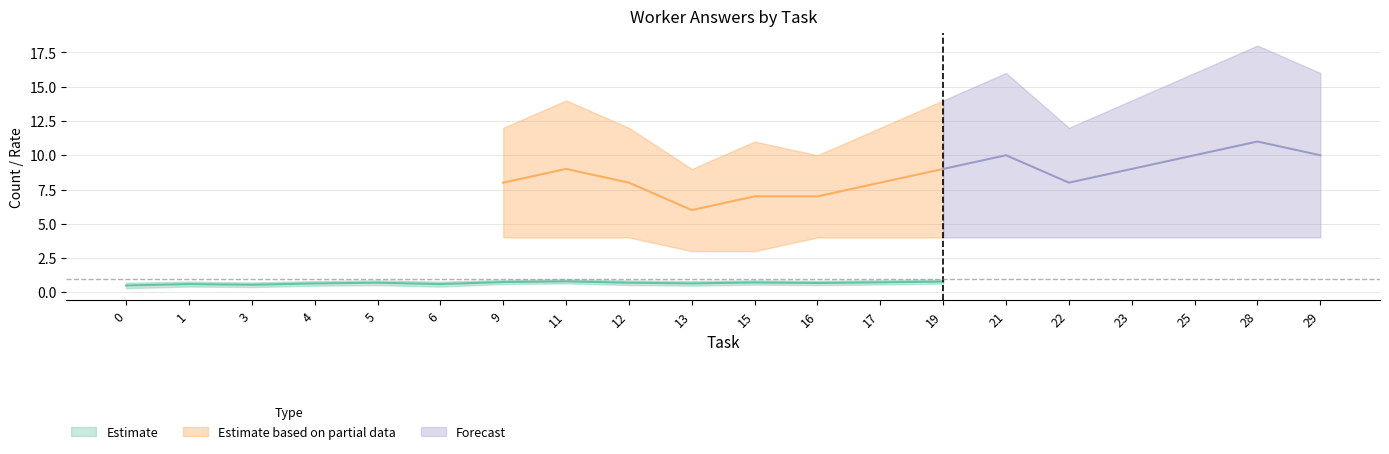

The worker_upper series shows 12.0 at 22. True or false?

True